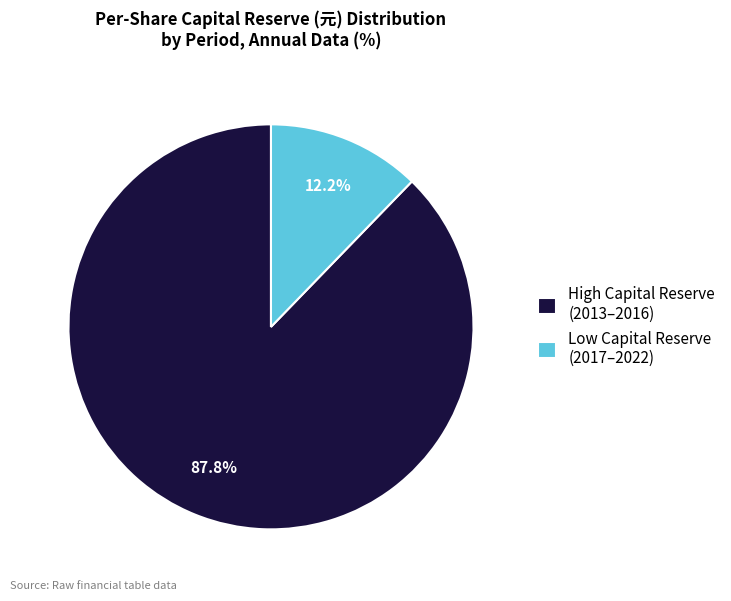

Count the number of slices in the pie.

2